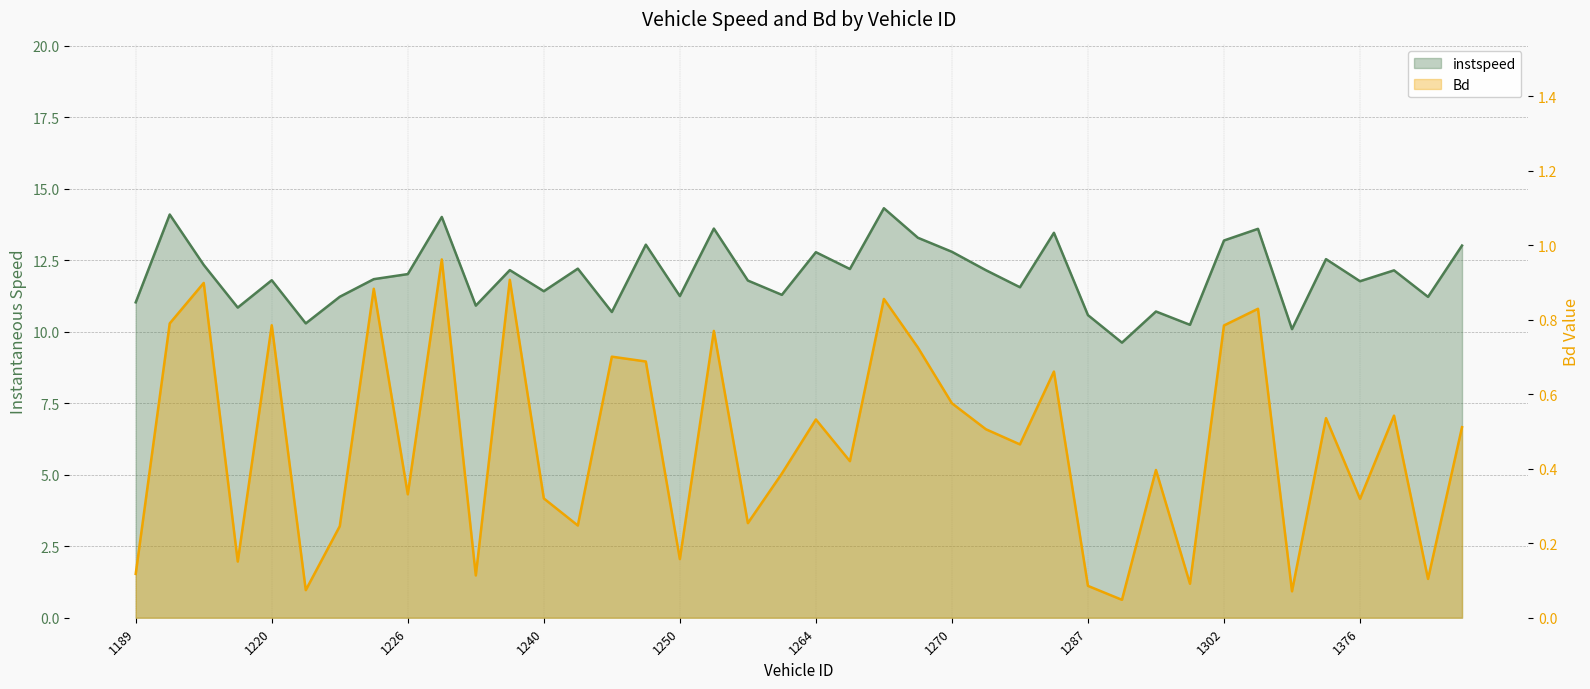

Reading left to right, extract all data points from this chart.

instspeed: 11.0	14.1	12.3	10.8	11.8	10.3	11.2	11.8	12.0	14.0	10.9	12.2	11.4	12.2	10.7	13.0	11.2	13.6	11.8	11.3	12.8	12.2	14.3	13.3	12.8	12.2	11.6	13.5	10.6	9.6	10.7	10.2	13.2	13.6	10.1	12.5	11.8	12.1	11.2	13.0
Bd: 0.1	0.8	0.9	0.2	0.8	0.1	0.2	0.9	0.3	1.0	0.1	0.9	0.3	0.2	0.7	0.7	0.2	0.8	0.3	0.4	0.5	0.4	0.9	0.7	0.6	0.5	0.5	0.7	0.1	0.0	0.4	0.1	0.8	0.8	0.1	0.5	0.3	0.5	0.1	0.5